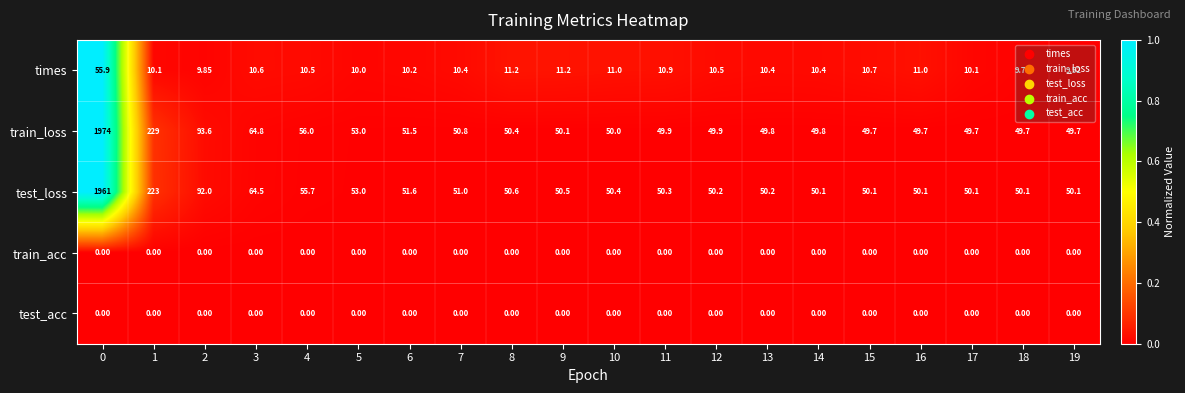

Which series changed the most between 5 and 17?

train_loss